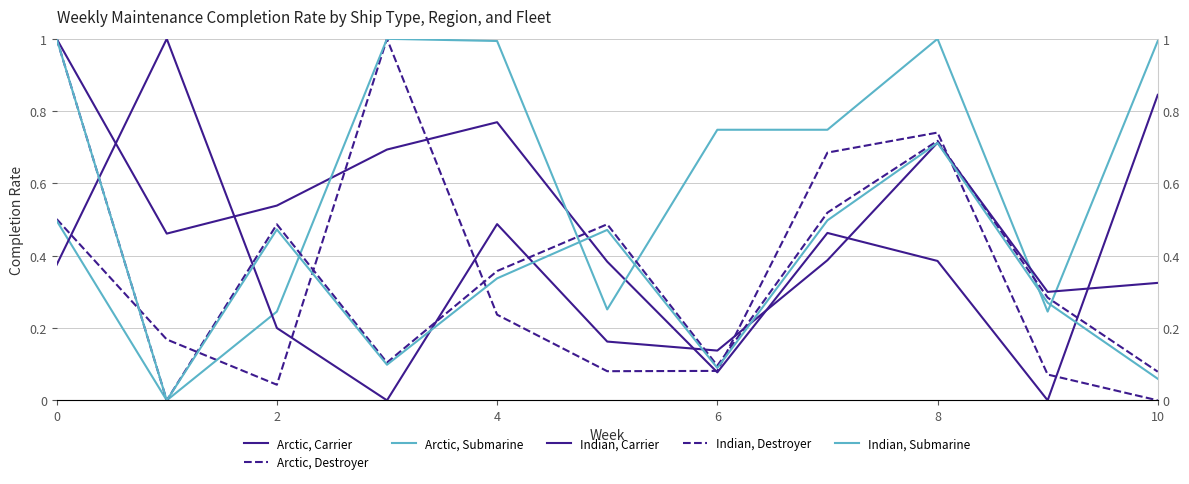

Reading right to left, extract all data points from this chart.

Arctic, Carrier: 0.8	0.0	0.4	0.5	0.1	0.4	0.8	0.7	0.5	0.5	1.0
Arctic, Destroyer: 0.0	0.1	0.7	0.7	0.1	0.1	0.2	1.0	0.0	0.2	0.5
Arctic, Submarine: 1.0	0.2	1.0	0.7	0.7	0.3	1.0	1.0	0.2	0.0	0.5
Indian, Carrier: 0.3	0.3	0.7	0.4	0.1	0.2	0.5	0.0	0.2	1.0	0.4
Indian, Destroyer: 0.1	0.3	0.7	0.5	0.1	0.5	0.4	0.1	0.5	0.0	1.0
Indian, Submarine: 0.1	0.3	0.7	0.5	0.1	0.5	0.3	0.1	0.5	0.0	1.0